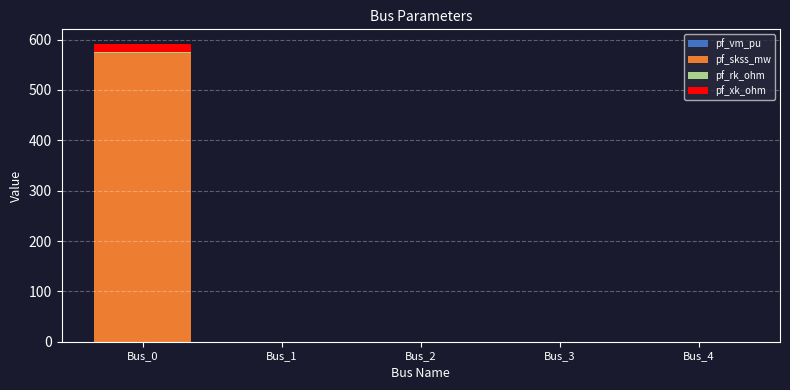

At which category is the sum across all series the highest?

Bus_0